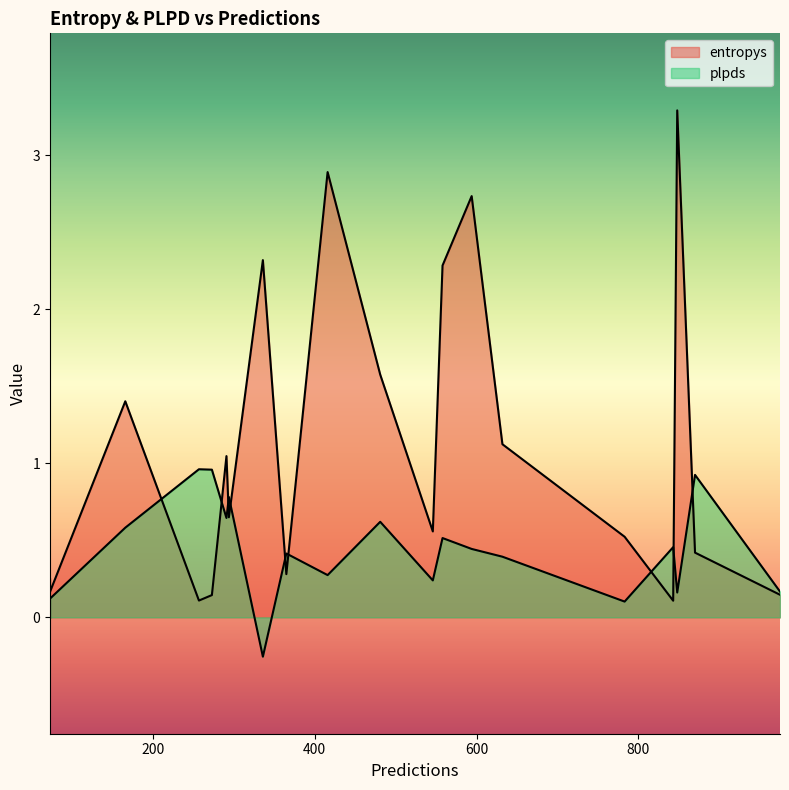

What is the sum of the plpds values at 17 and 2?

1.1